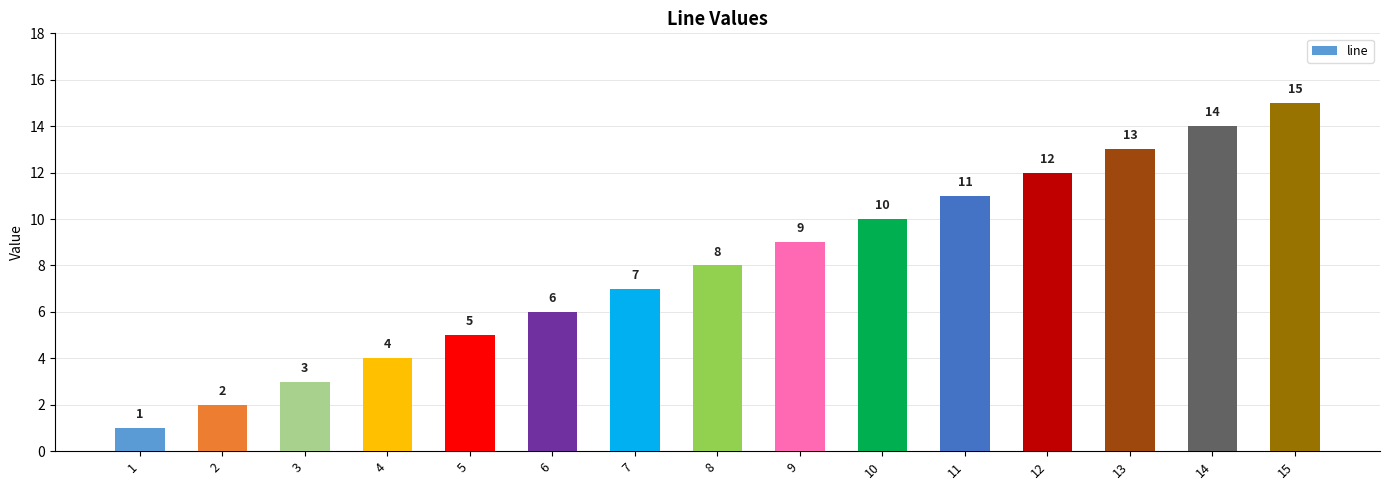

What is the value of the 6th bar from the left?

6